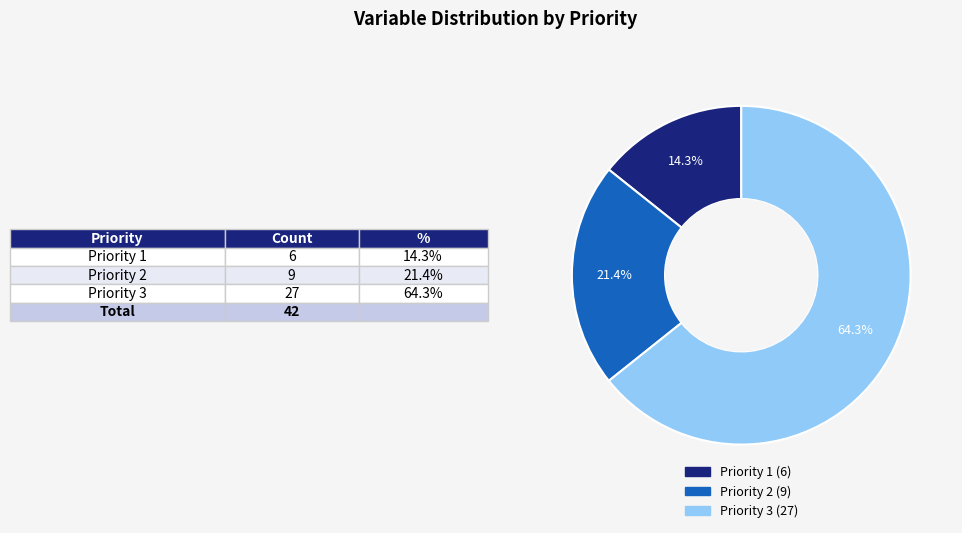

Combined, do Priority 1 and Priority 2 account for over 50%?

No